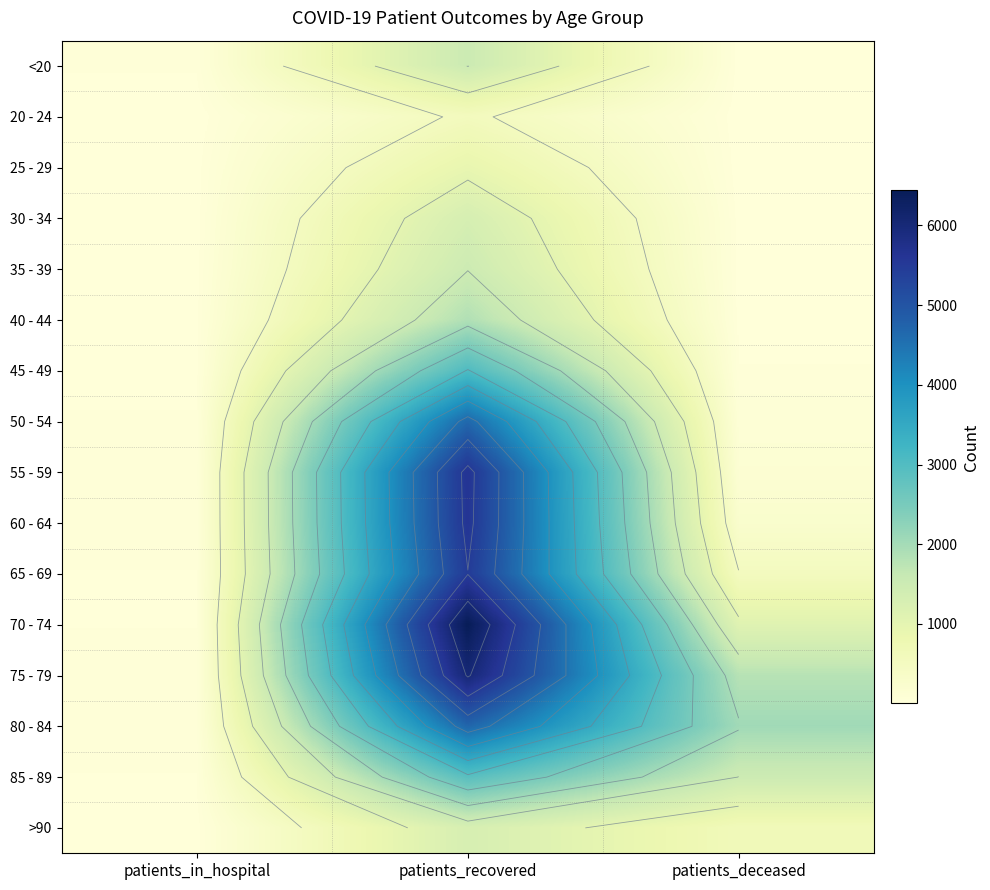

What is the total value across all series at patients_in_hospital?

327